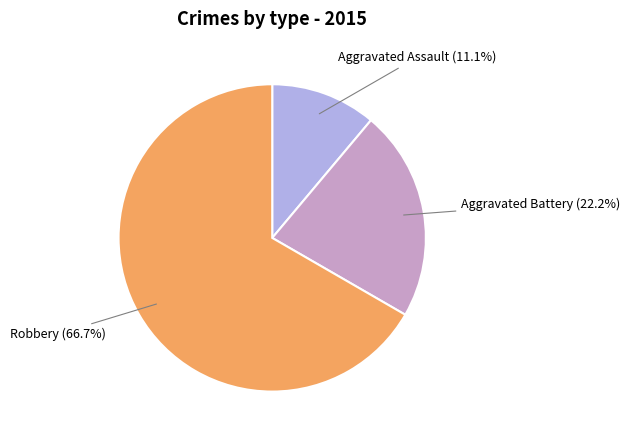

Which slice is the largest?

Robbery